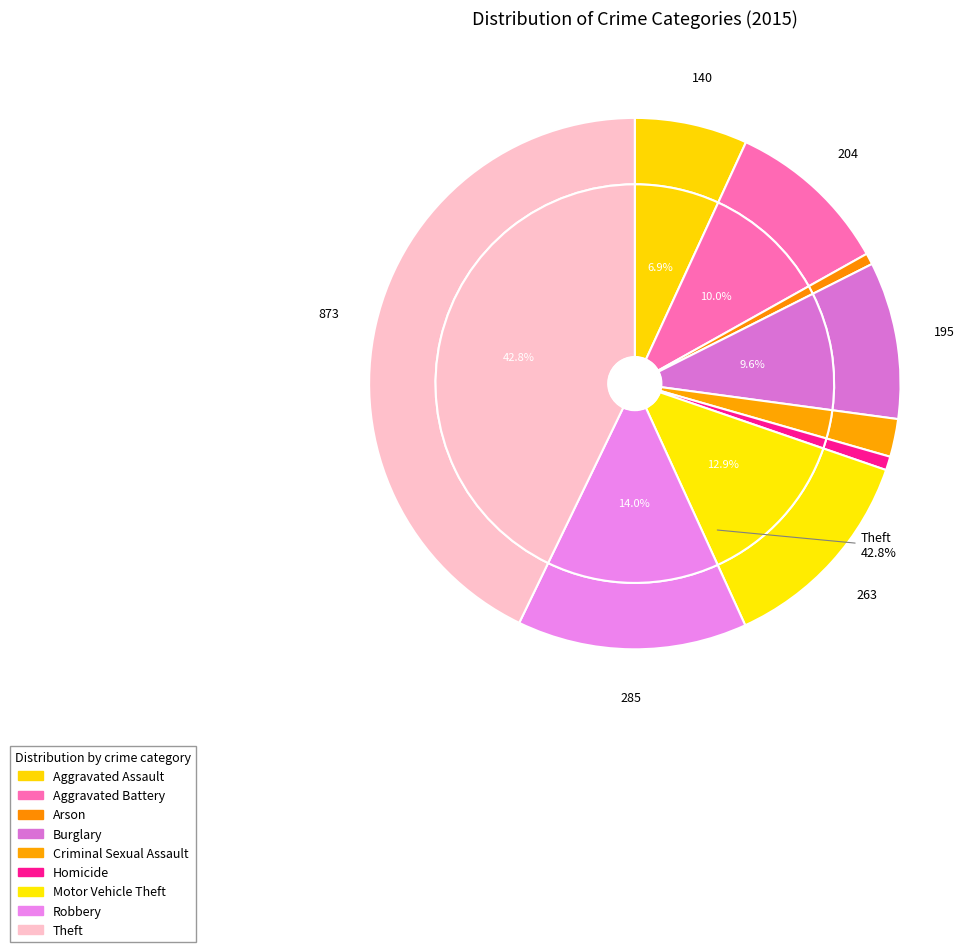

Which category has the smallest portion of the pie?

Arson